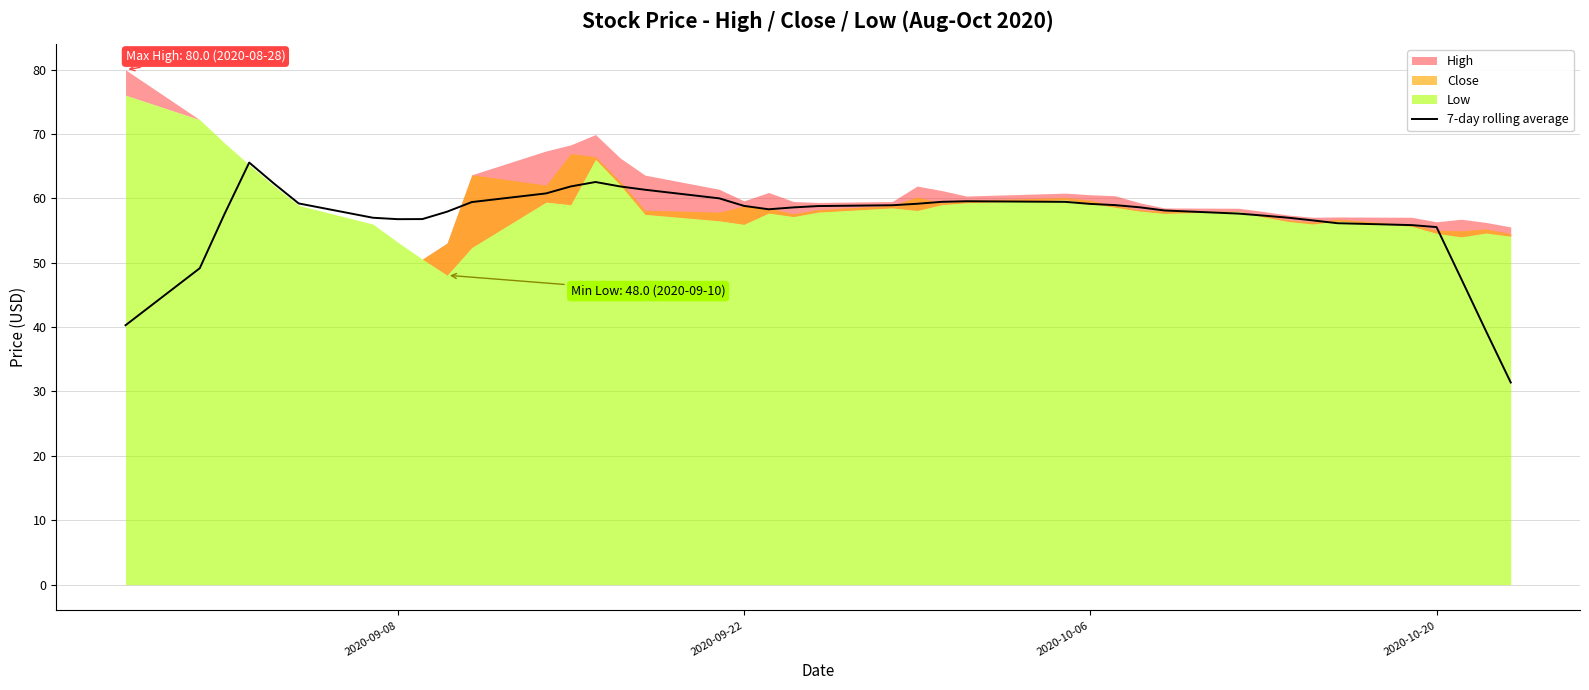

What is the minimum value for 7-day rolling average?

31.4